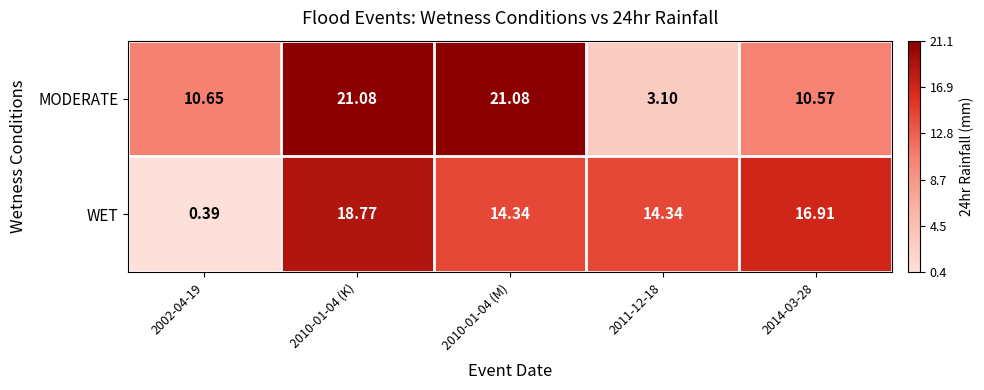

Rank the series by their maximum value, from lowest to highest.

WET, MODERATE